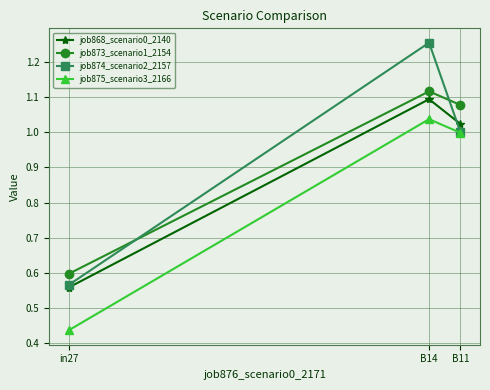

Is this an area chart (filled region under the line)?

No